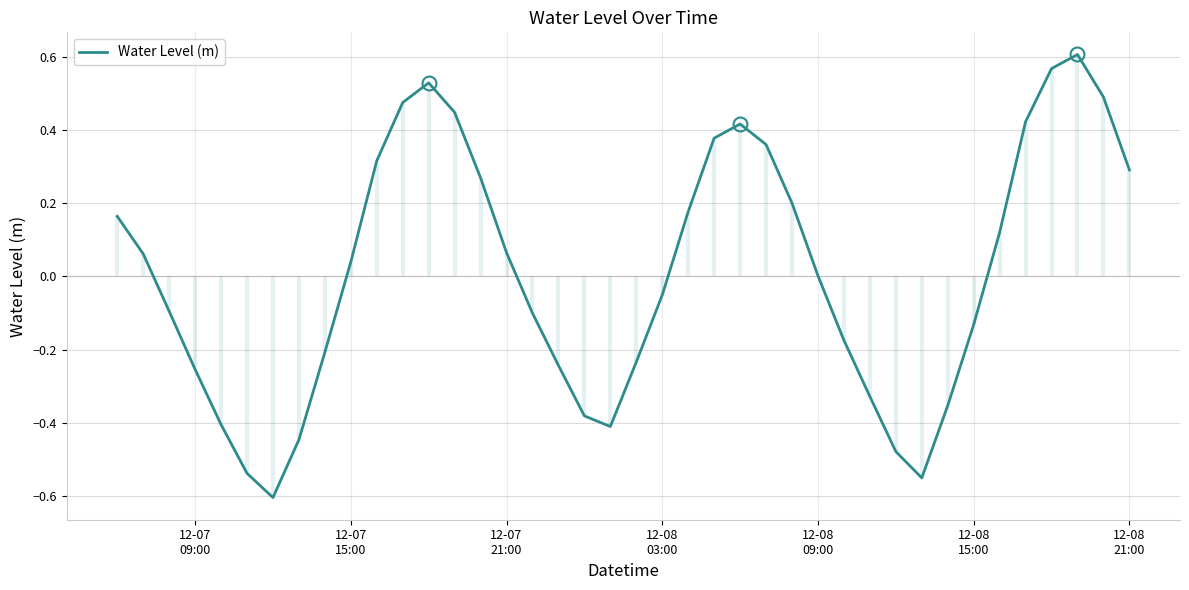

How many points are lower than both their immediate neighbors (excluding endpoints)?

3